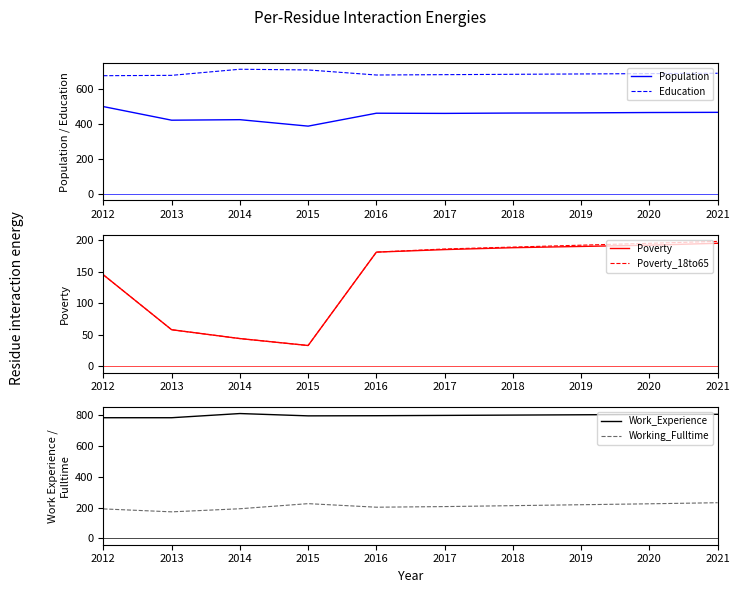

Where is Working_Fulltime nearest to the value 201?

2016